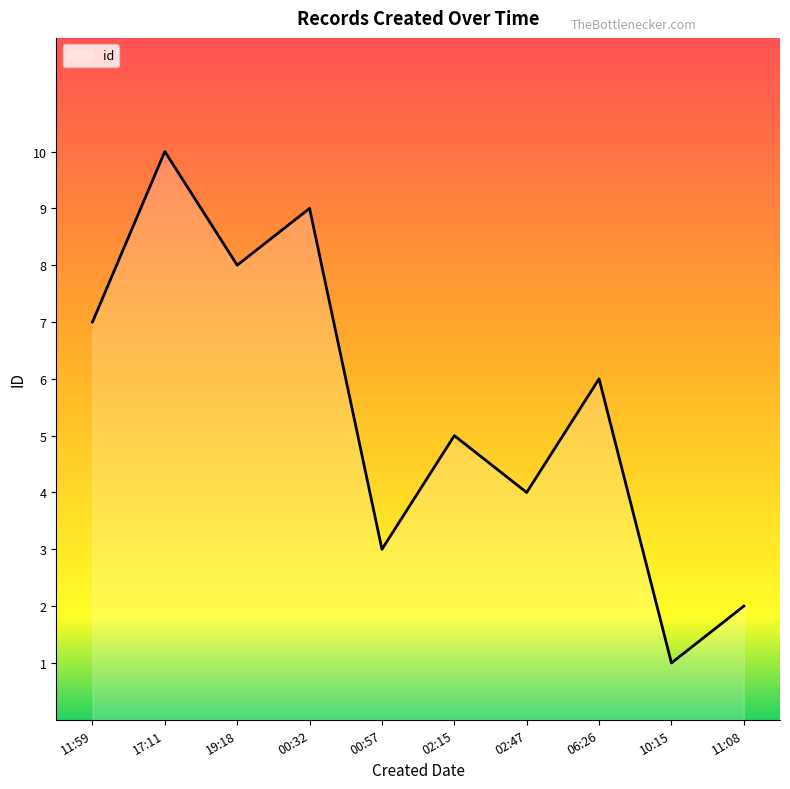

Reading left to right, what are all the values shown in this chart?

7	10	8	9	3	5	4	6	1	2